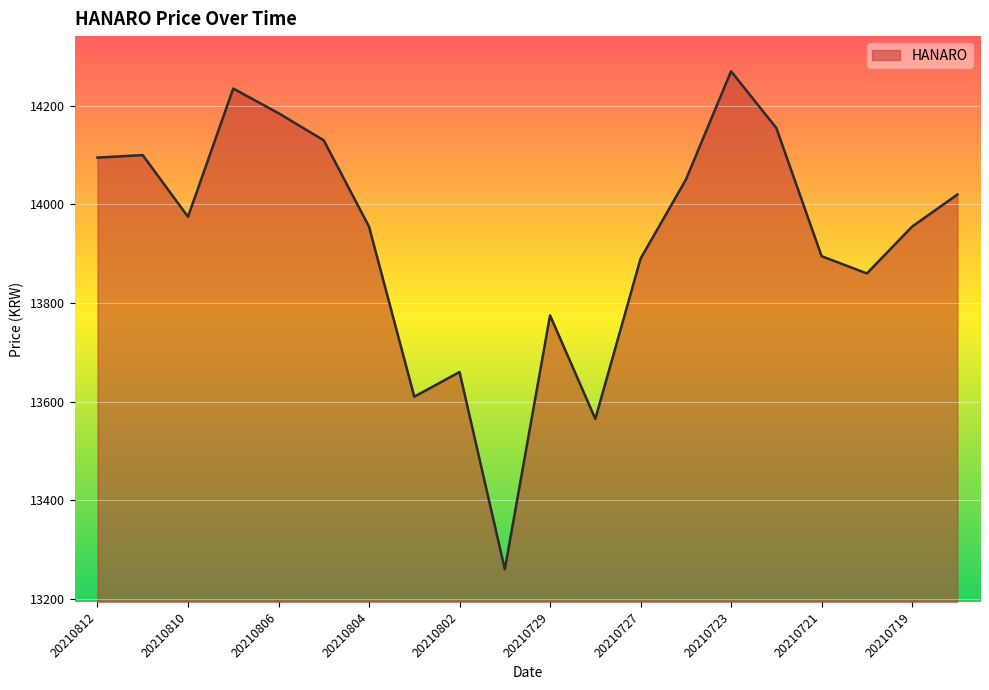

What is the difference between the maximum and minimum values?

1010